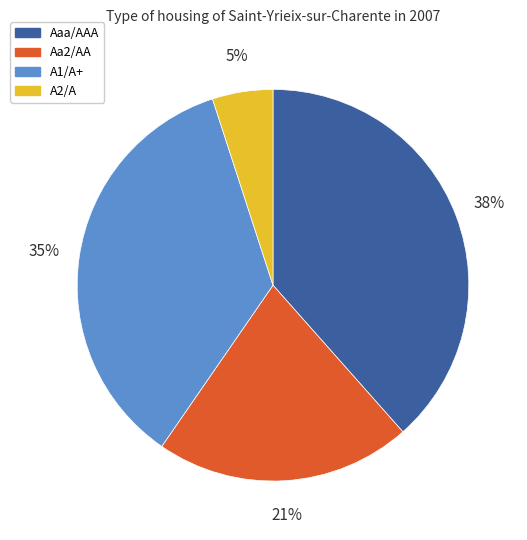

To the nearest percent, what is the difference between the largest and smallest slice percentages?

33%